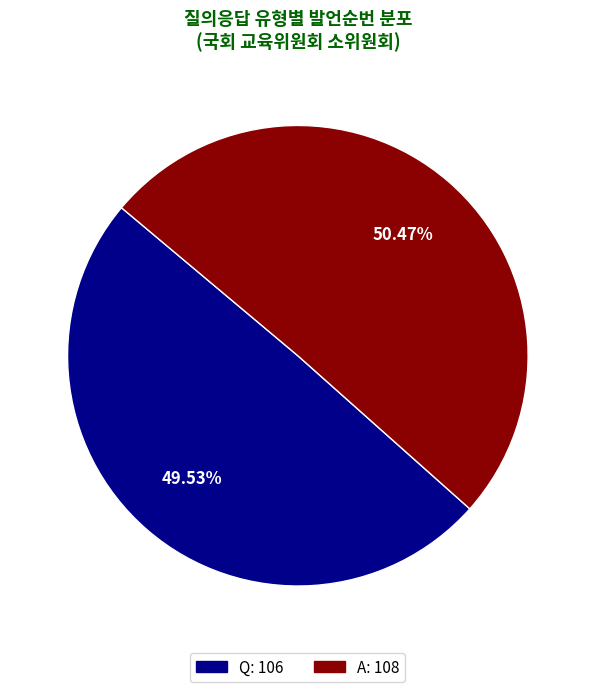

What is the total percentage of A and Q?

100.0%